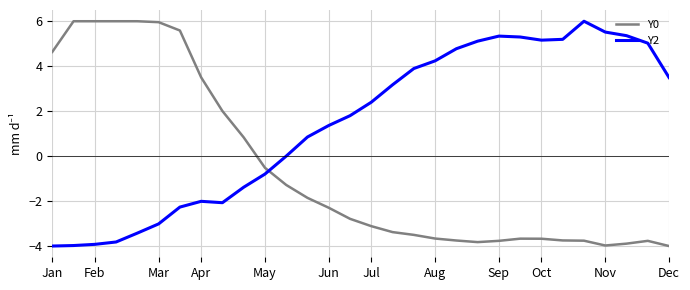

What is the difference between the maximum and second lowest values in the Y0 series?

10.0